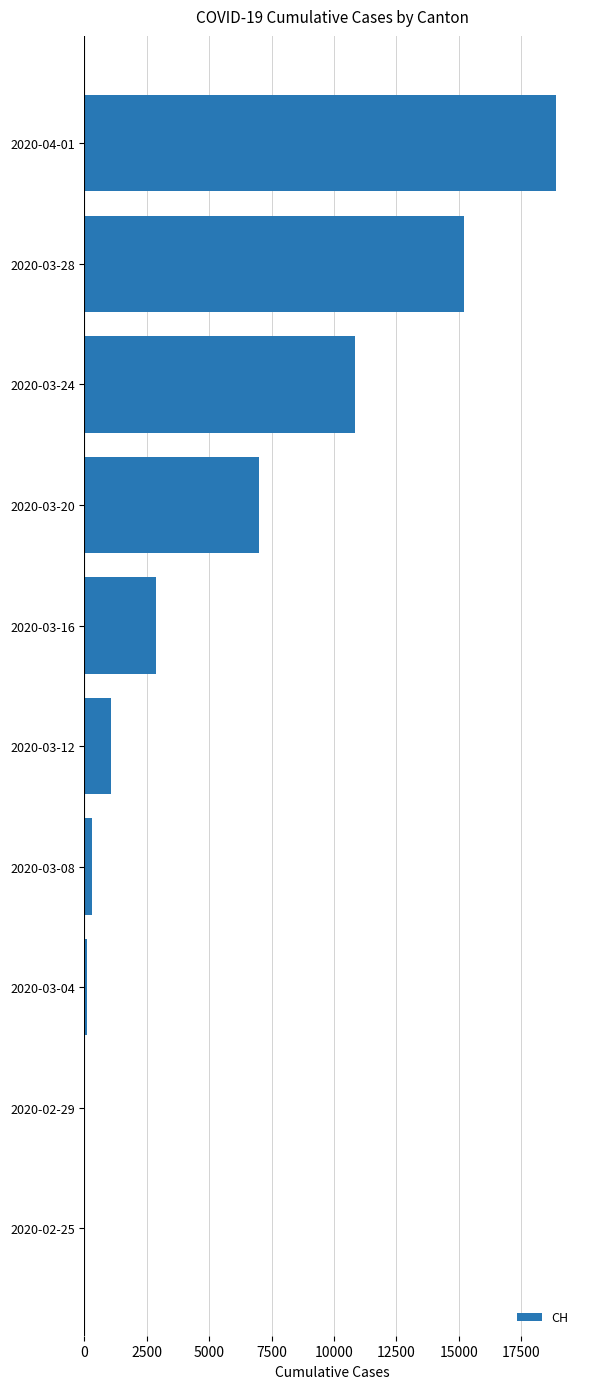

At which category does the chart reach its peak across all series?

2020-04-01